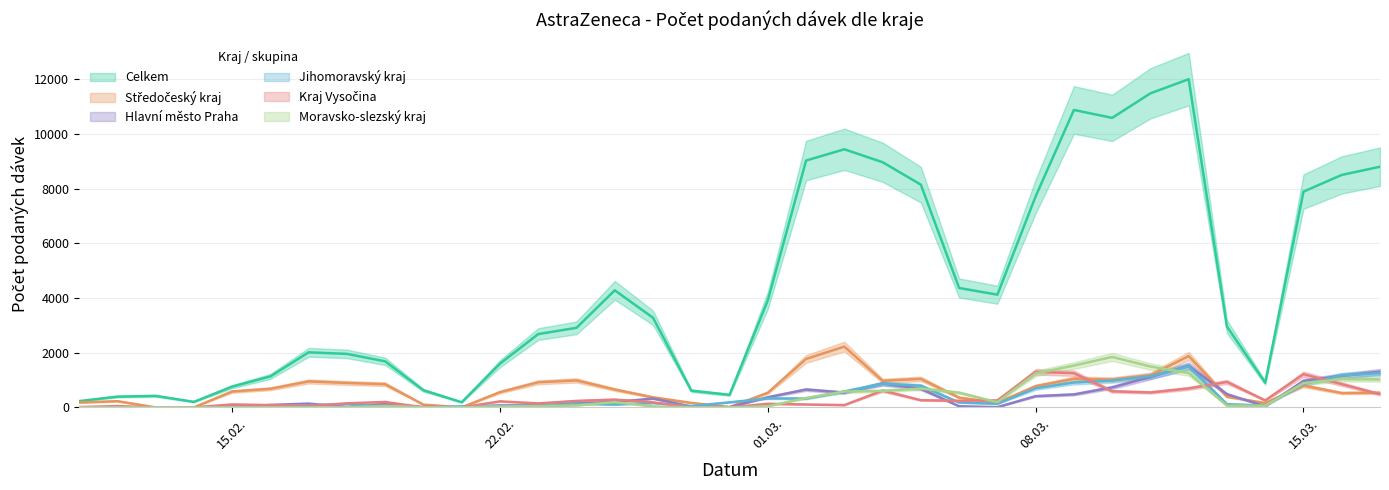

The Moravsko-slezský kraj series shows 922 at 03.03.2021. True or false?

False